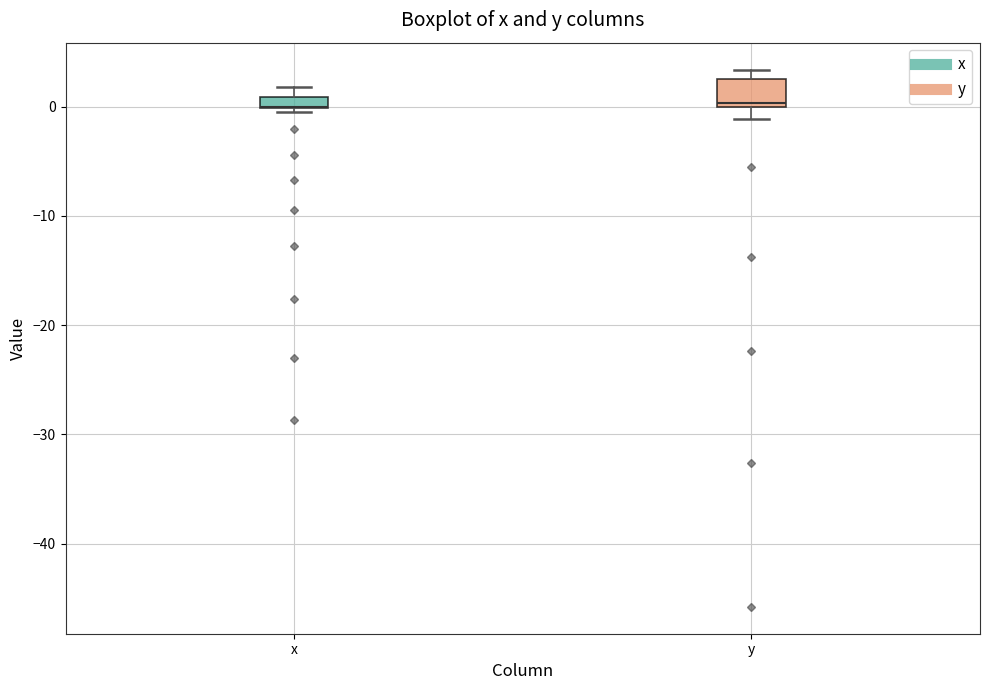

Where is the upper edge of the box for y on the y-axis? The values are not printed on the chart, so give them approximately, as read against the axis.

3